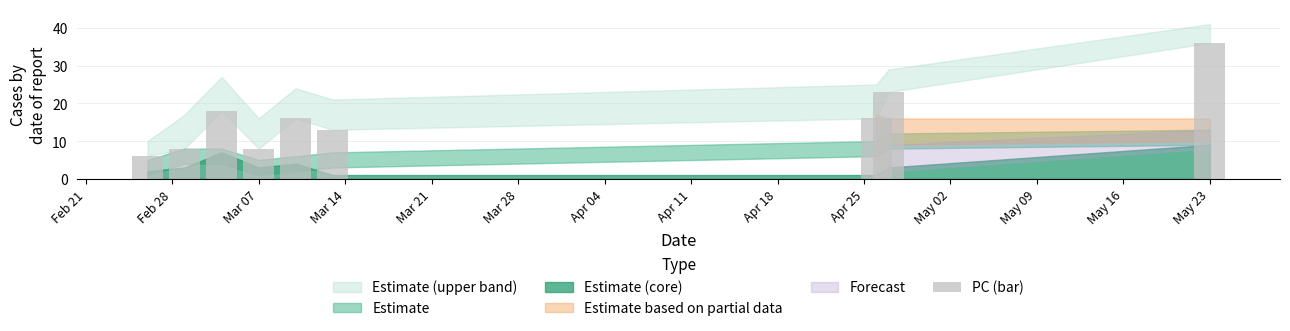

What is the sum of all values?

144